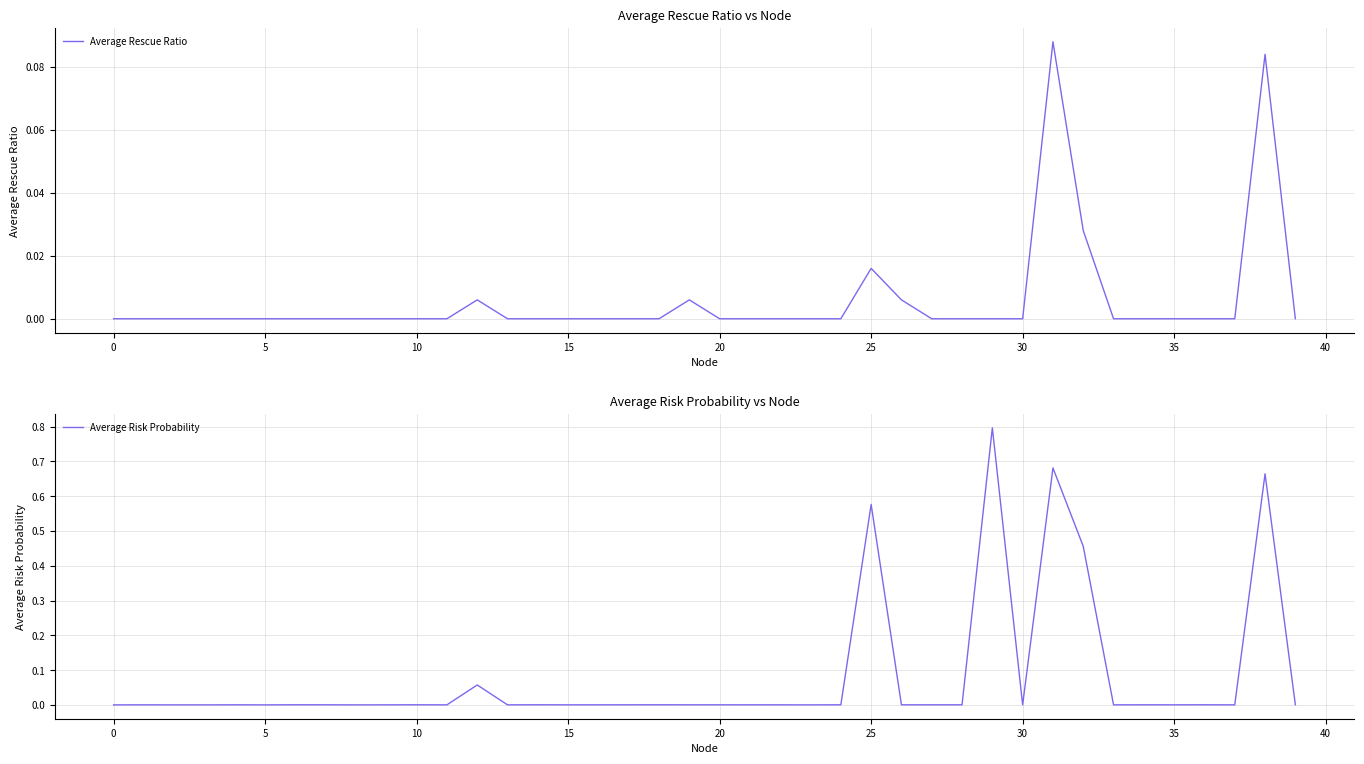

How many interior local peaks does the Average Rescue Ratio series have?

5